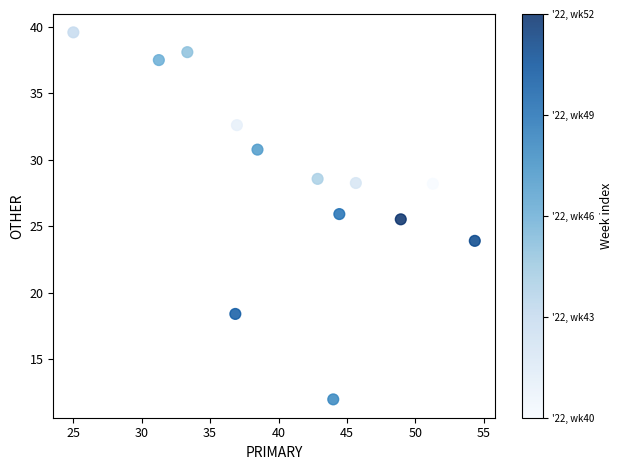

What Y value in the scatter plot is closest to 25?

25.5